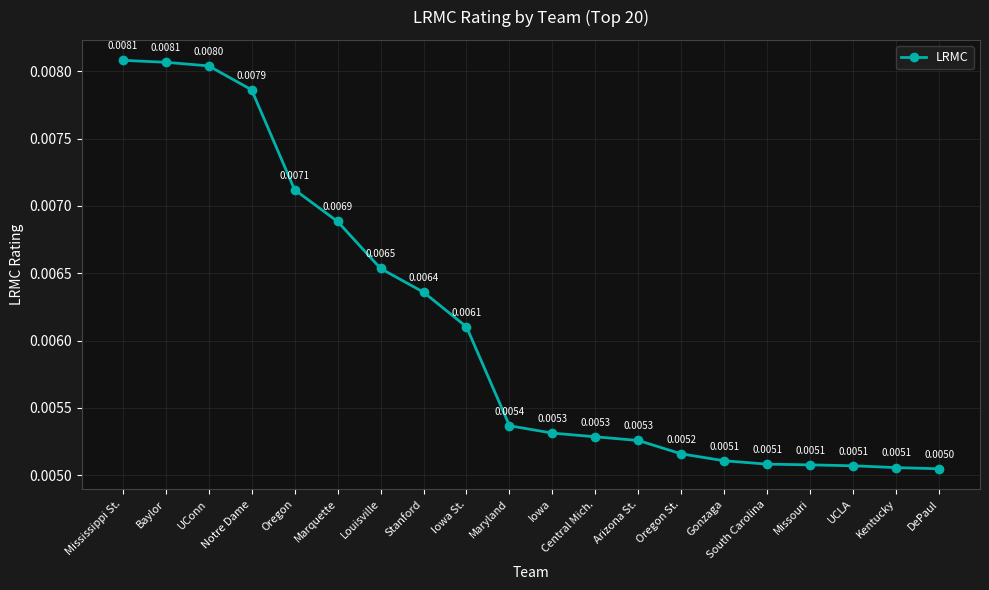

Which label corresponds to the smallest value in the chart?

DePaul